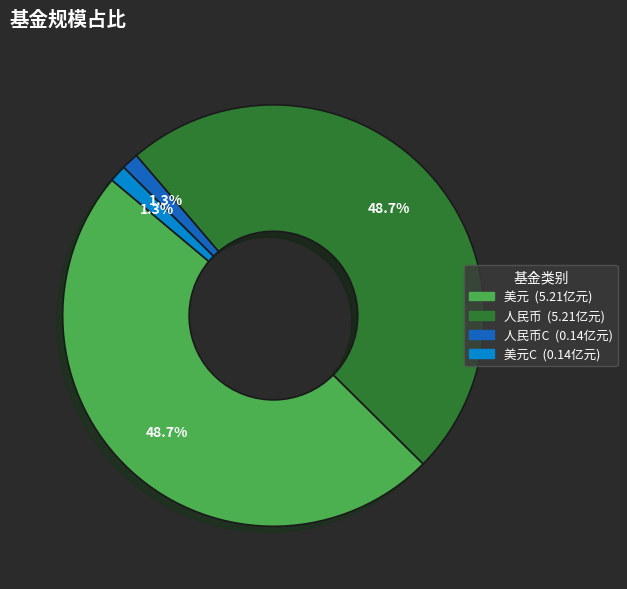

To the nearest percent, what is the difference between the largest and smallest slice percentages?

47%